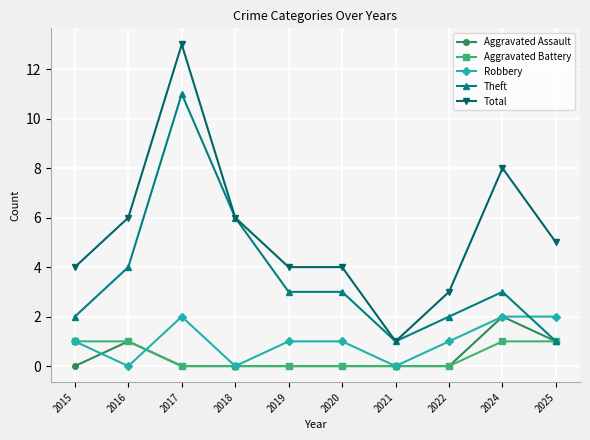

Between 2021 and 2024, which series saw the biggest shift?

Total